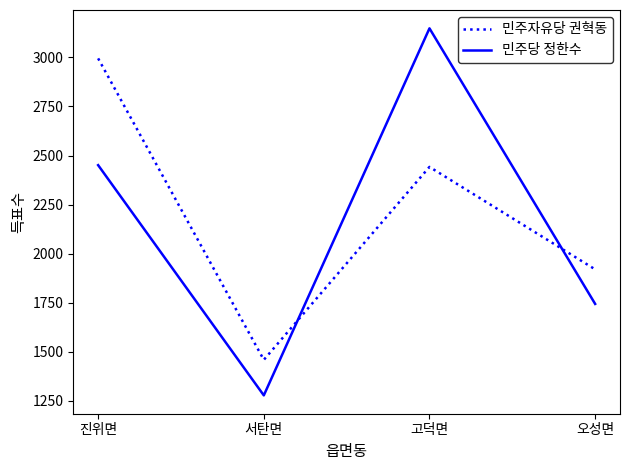

Which category has the highest value in the 민주당 정한수 series?

고덕면